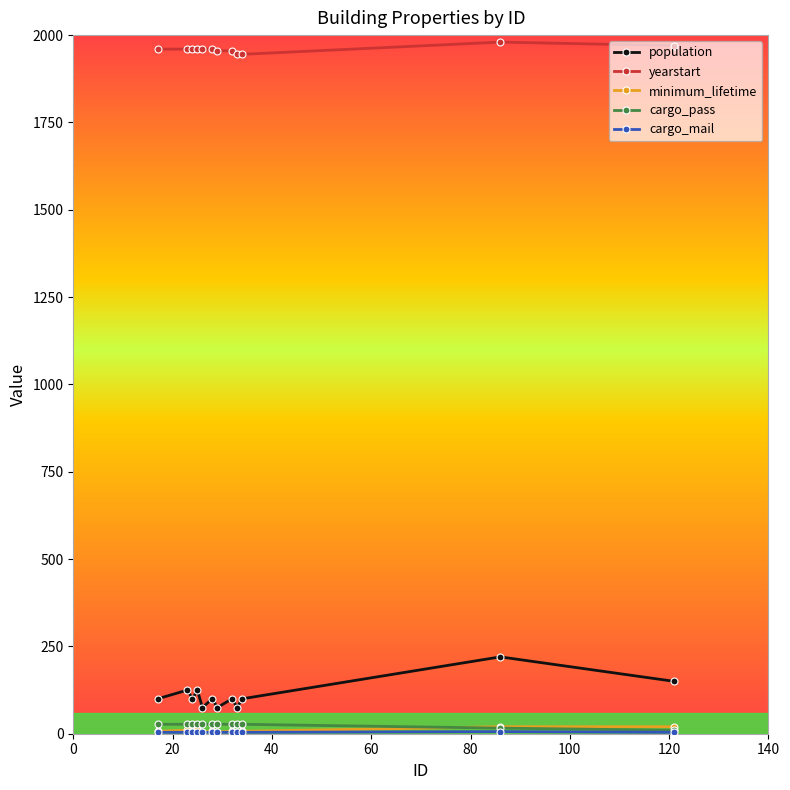

What is the maximum value shown in the chart?

1980